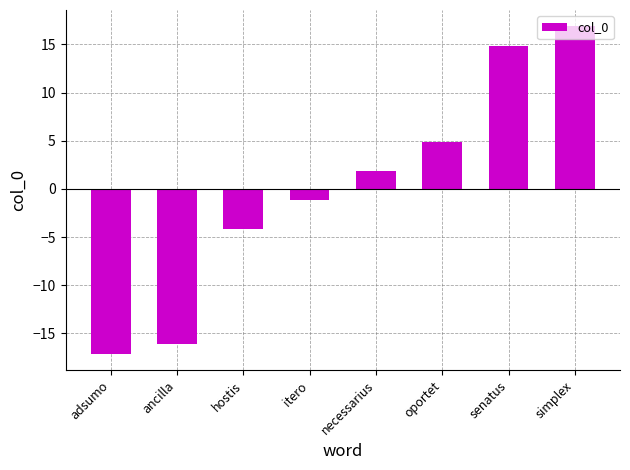

The chart shows a value of 4.9 at oportet. True or false?

True